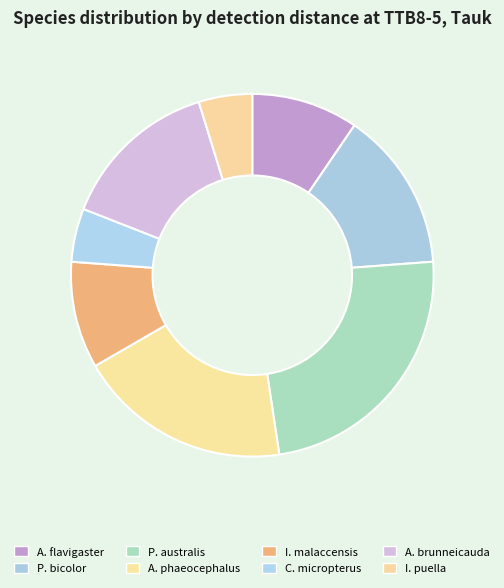

Count the number of slices in the pie.

8